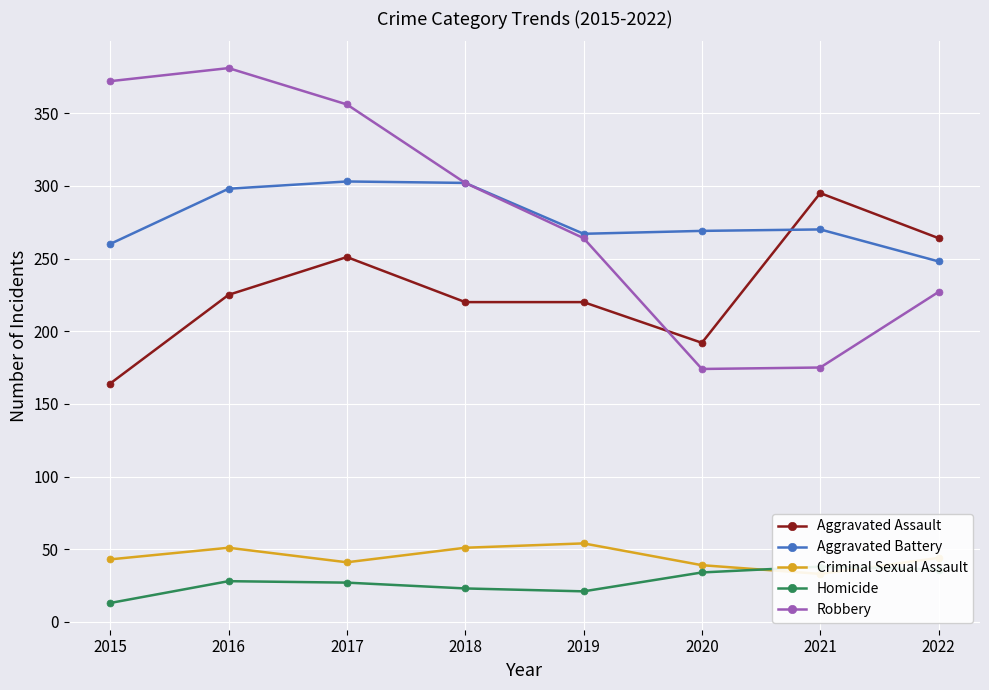

Which has a higher value, 2018 or 2016?

2016